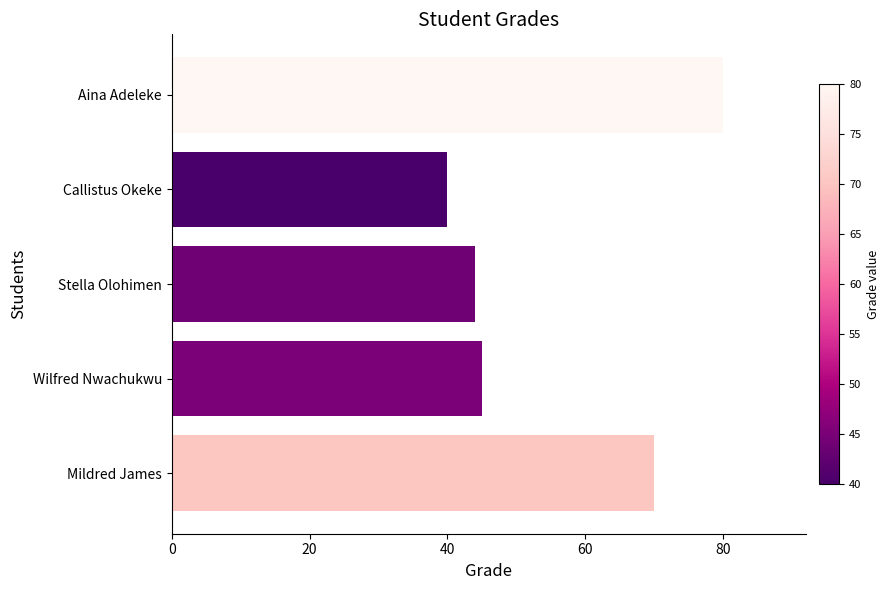

Rank the categories by value from lowest to highest.

Callistus Okeke, Stella Olohimen, Wilfred Nwachukwu, Mildred James, Aina Adeleke